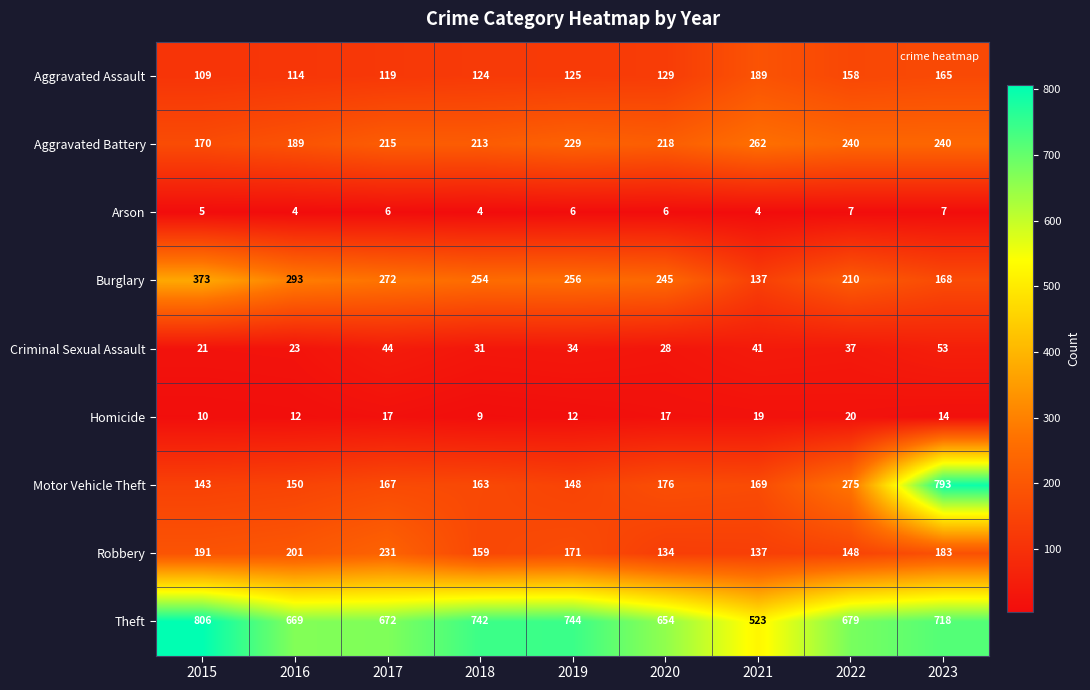

Is it true that Aggravated Assault equals 215 at 2018?

False